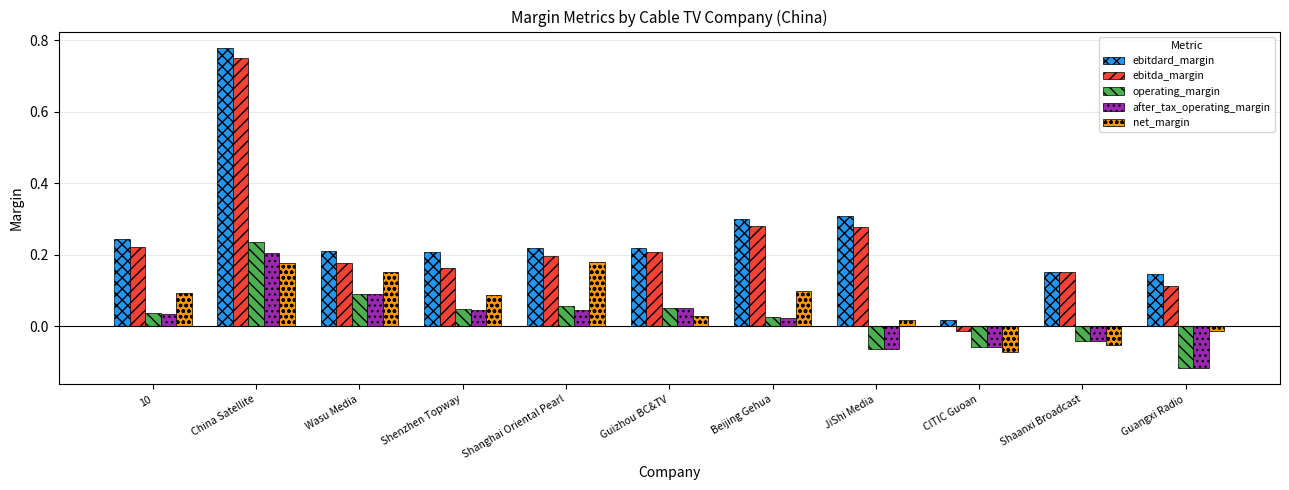

The net_margin series shows 0.2 at Wasu Media. True or false?

True